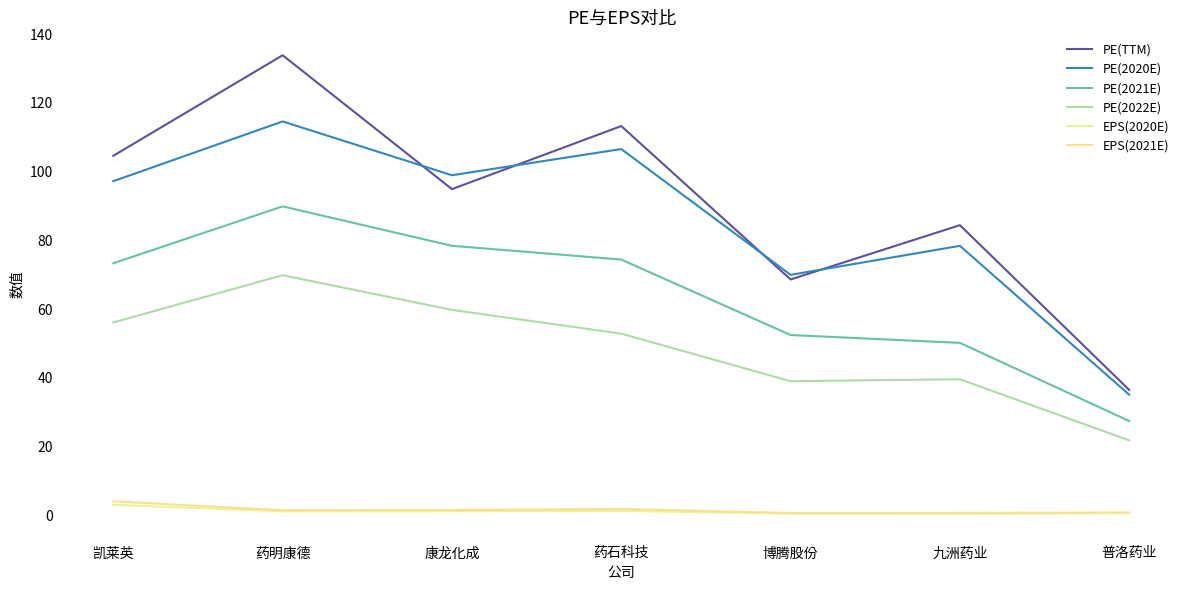

True or false: PE(2020E) and EPS(2020E) intersect in this chart.

False